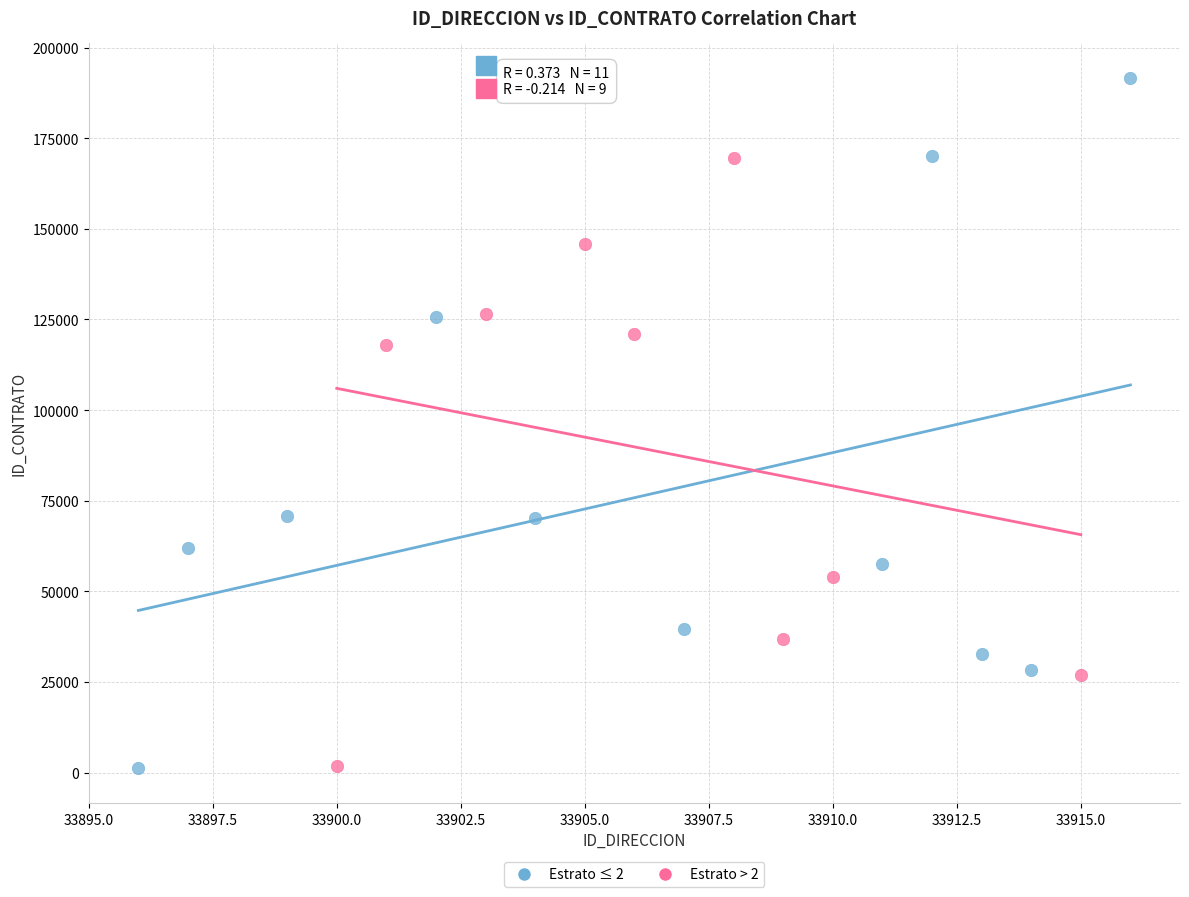

Which series contains the highest Y value?

Estrato ≤ 2